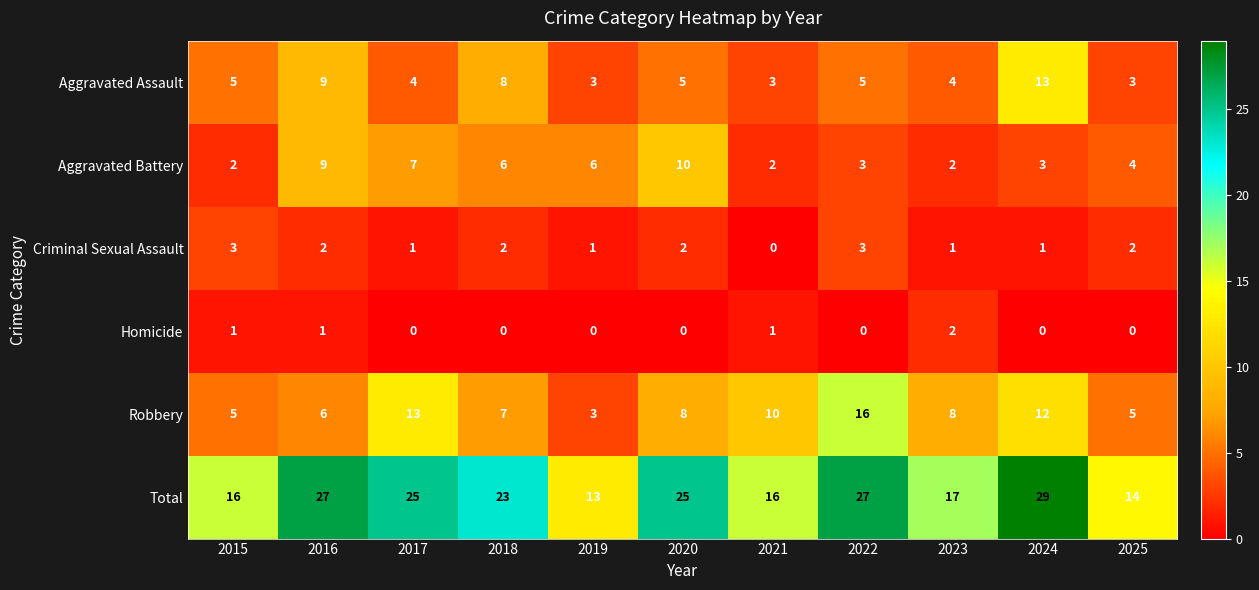

Is it true that Aggravated Battery equals 2 at 2021?

True